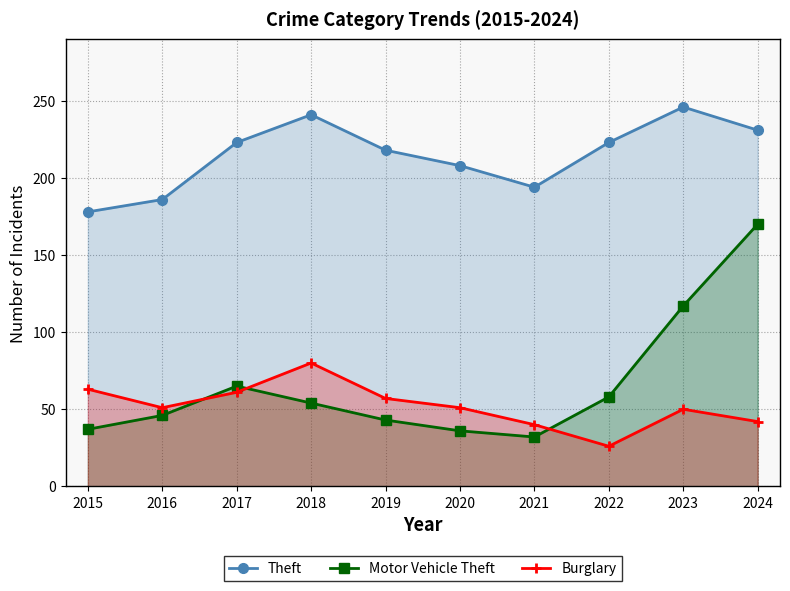

At which category is the sum across all series the highest?

2024